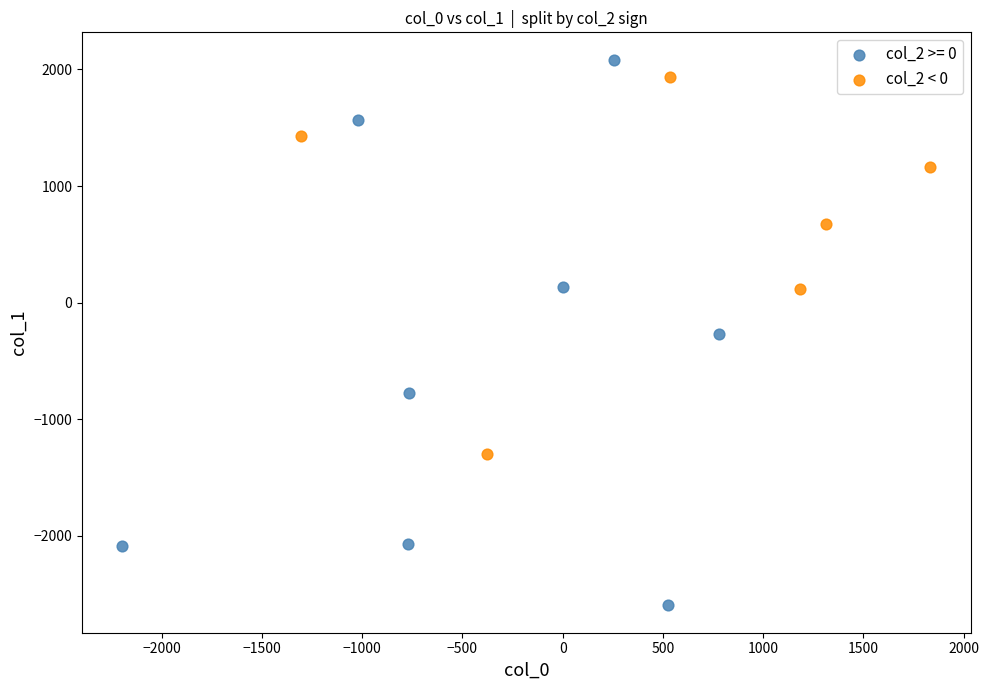

Which series reaches the minimum Y coordinate?

col_2 >= 0